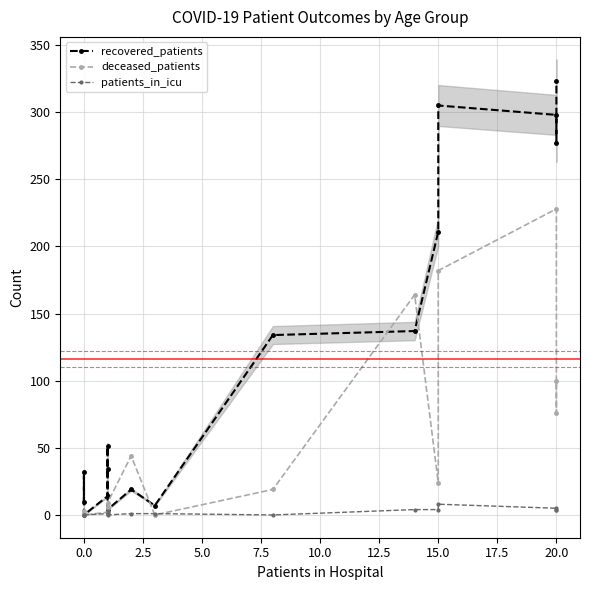

What is the difference between the highest and lowest values at 7.5?

48